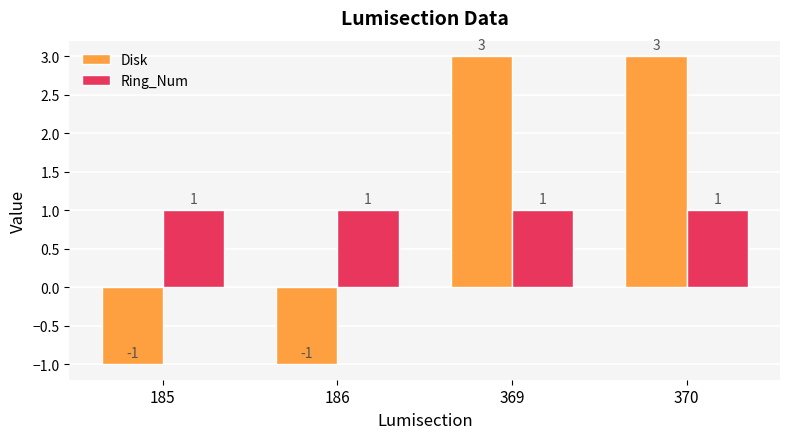

Reading left to right, extract all data points from this chart.

Disk: 185=-1	186=-1	369=3	370=3
Ring_Num: 185=1	186=1	369=1	370=1